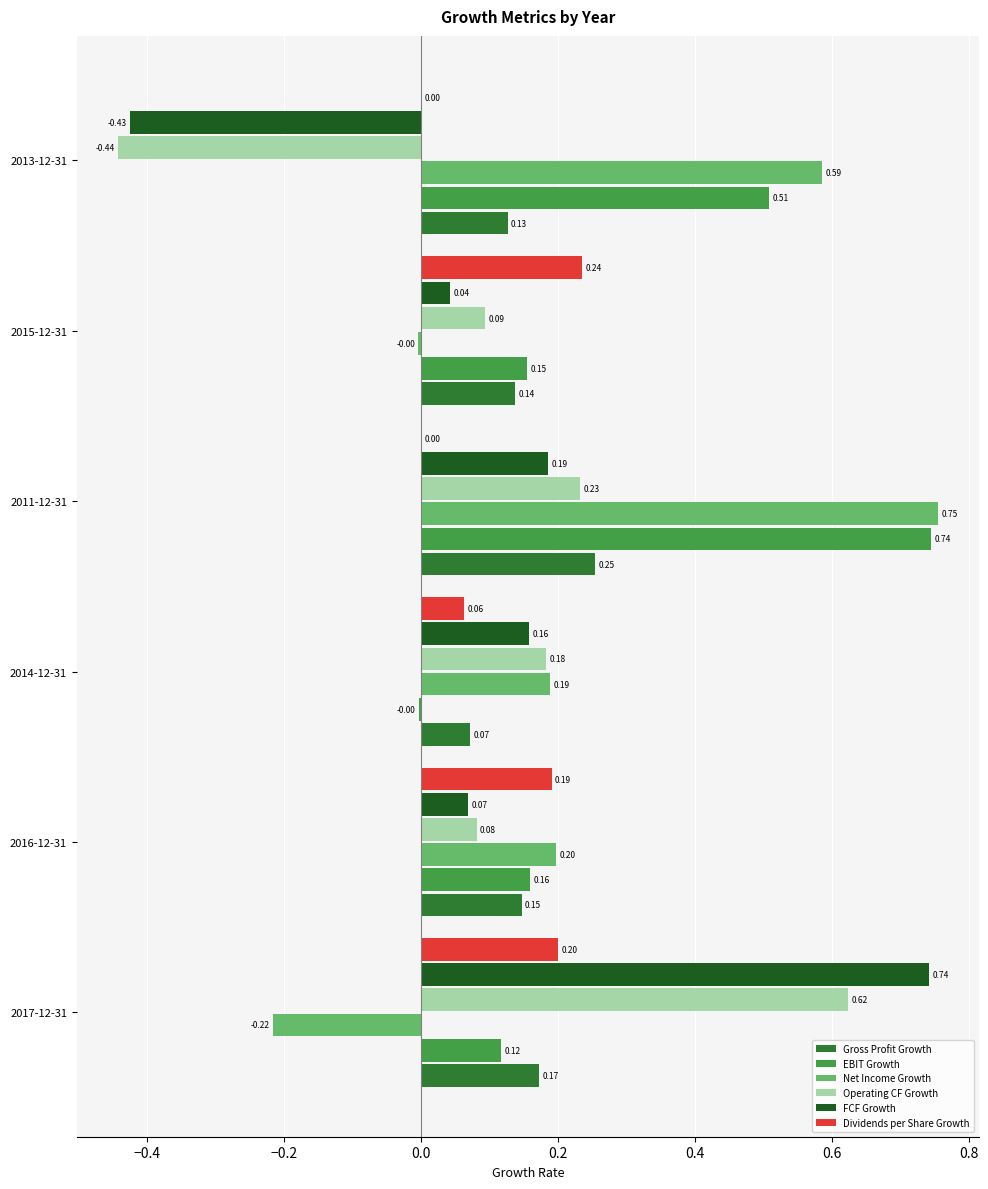

Between 2017-12-31 and 2013-12-31, which series saw the biggest shift?

FCF Growth